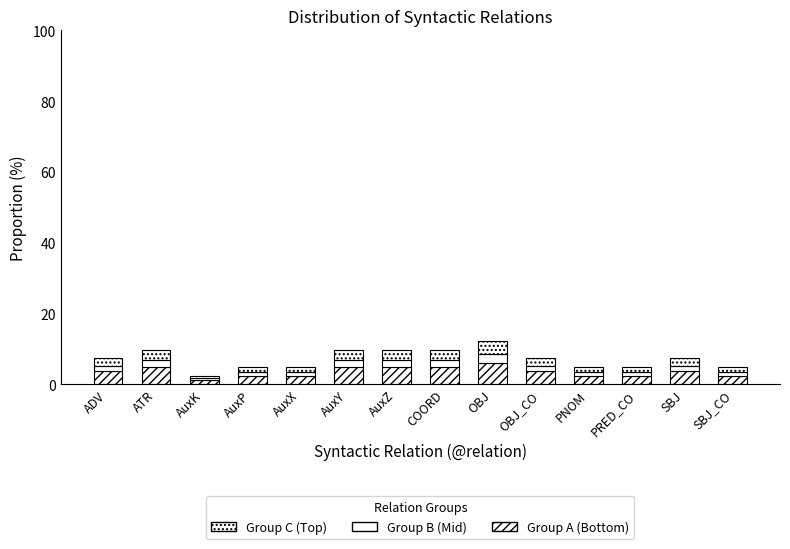

How many bars are there in total?

14